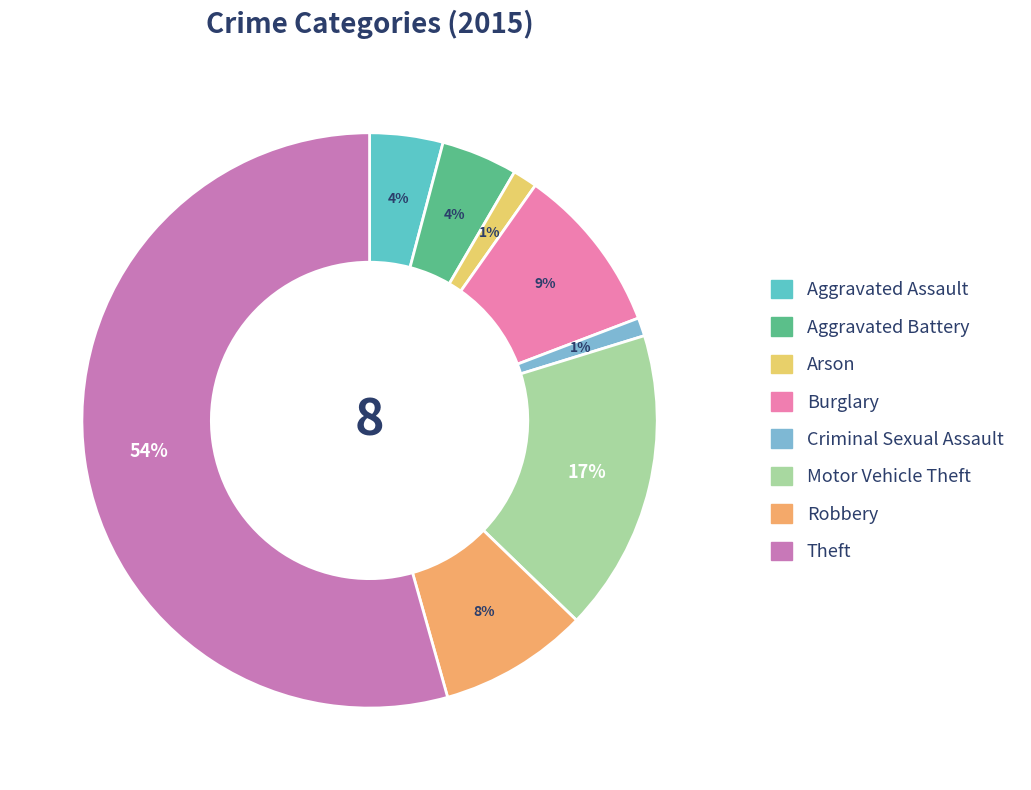

Is it true that Aggravated Assault is 4% of the pie?

True